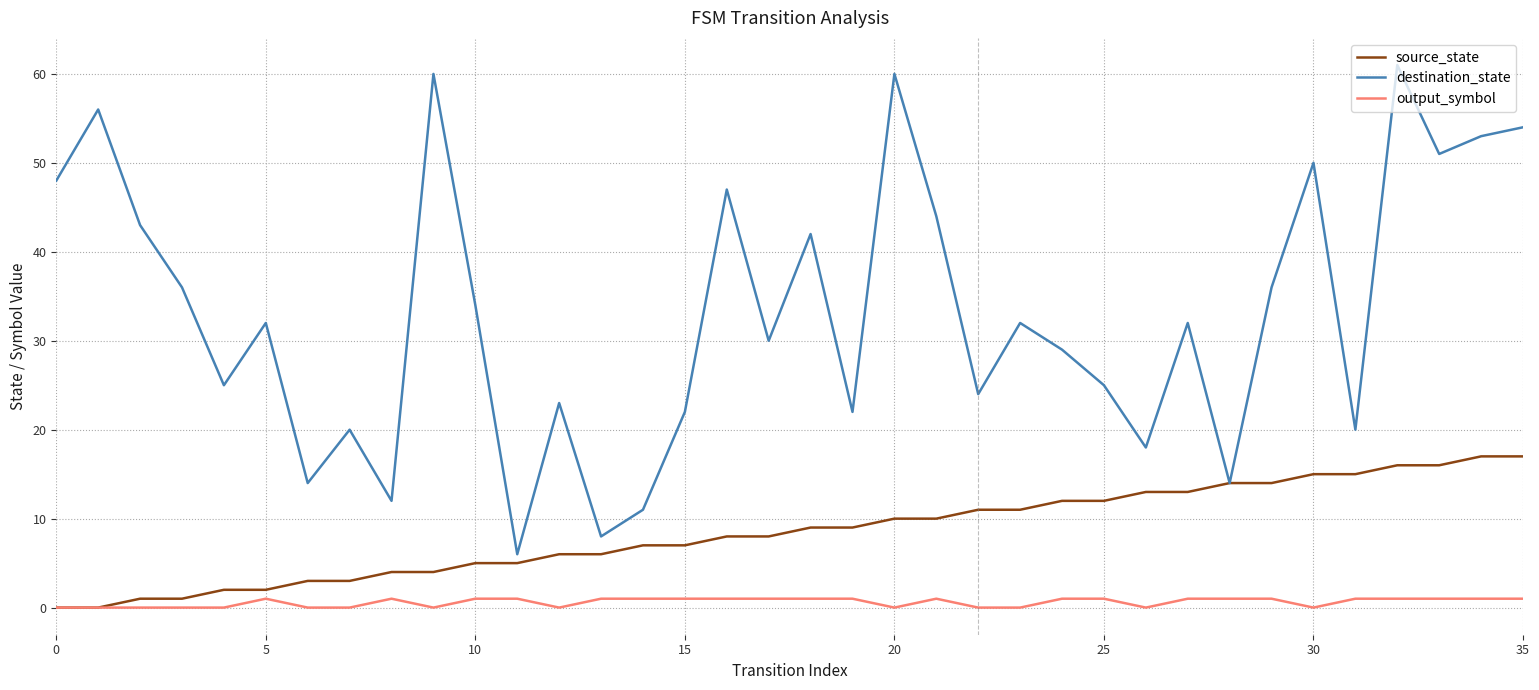

Rank the series by their average value, from lowest to highest.

output_symbol, source_state, destination_state